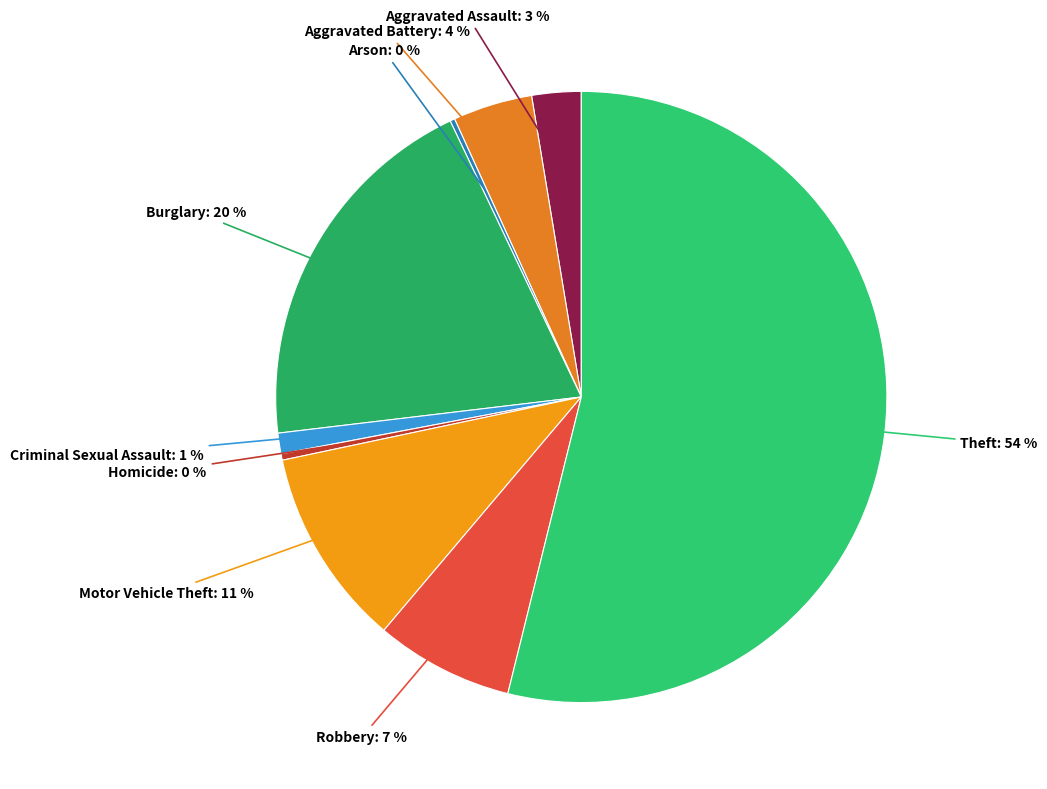

Is it true that Homicide: 0 % is 7% of the pie?

False